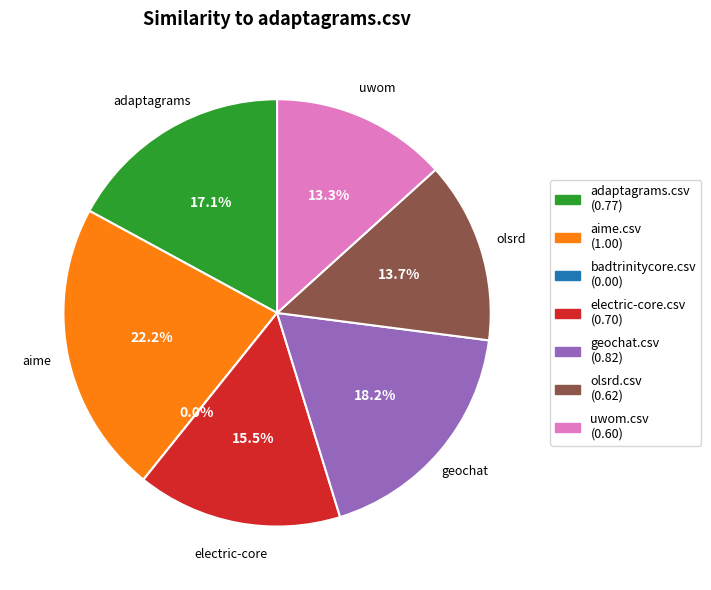

Is it true that badtrinitycore.csv is 0% of the pie?

True